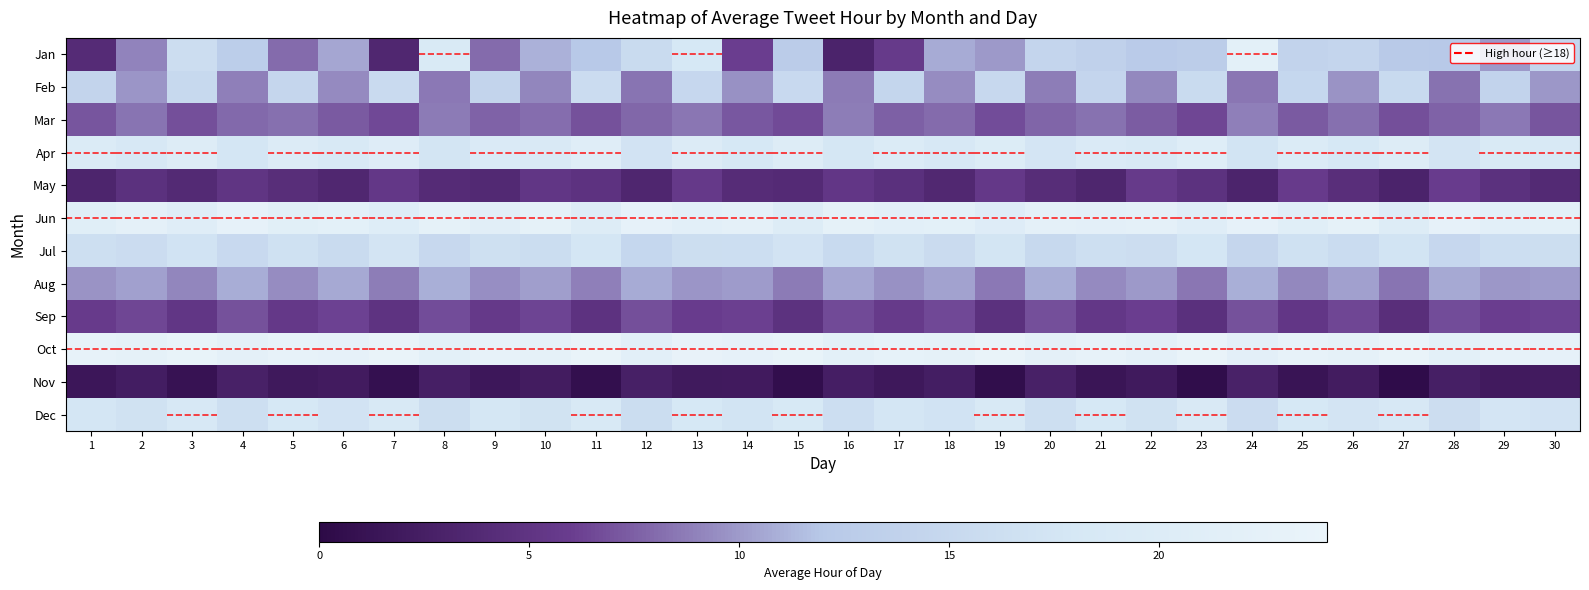

Reading left to right, extract all data points from this chart.

Jan: 1=4.0	2=9.0	3=16.0	4=13.0	5=8.0	6=10.5	7=3.5	8=19.0	9=8.0	10=11.0	11=12.1	12=15.5	13=18.0	14=6.0	15=12.6	16=3.0	17=5.7	18=10.7	19=10.0	20=14.5	21=13.6	22=12.5	23=12.9	24=22.0	25=14.0	26=14.5	27=12.2	28=12.0	29=10.0	30=14.5
Feb: 1=14.2	2=9.8	3=15.1	4=8.9	5=14.7	6=9.3	7=15.4	8=8.6	9=14.3	10=9.1	11=15.8	12=8.4	13=14.9	14=9.6	15=15.2	16=8.7	17=14.6	18=9.4	19=15.0	20=8.8	21=14.4	22=9.2	23=15.5	24=8.5	25=14.8	26=9.7	27=15.3	28=8.3	29=14.1	30=9.9
Mar: 1=7.1	2=8.4	3=6.8	4=7.9	5=8.2	6=7.3	7=6.5	8=8.7	9=7.6	10=8.1	11=6.9	12=7.8	13=8.5	14=7.2	15=6.6	16=8.8	17=7.5	18=8.0	19=6.7	20=7.7	21=8.3	22=7.4	23=6.4	24=8.9	25=7.3	26=8.2	27=6.8	28=7.6	29=8.6	30=7.1
Apr: 1=19.5	2=18.3	3=20.1	4=17.8	5=19.8	6=18.6	7=20.4	8=17.5	9=19.2	10=18.9	11=20.7	12=17.2	13=19.9	14=18.1	15=20.2	16=17.9	17=19.6	18=18.4	19=20.0	20=17.6	21=19.3	22=18.7	23=20.5	24=17.3	25=19.7	26=18.2	27=20.3	28=17.4	29=19.1	30=18.8
May: 1=3.2	2=4.6	3=3.8	4=5.1	5=4.3	6=3.5	7=5.4	8=4.0	9=3.7	10=5.2	11=4.8	12=3.4	13=5.6	14=4.1	15=3.9	16=5.3	17=4.5	18=3.6	19=5.5	20=4.2	21=3.3	22=5.7	23=4.7	24=3.1	25=5.8	26=4.4	27=3.0	28=5.9	29=4.6	30=3.8
Jun: 1=21.1	2=22.4	3=20.8	4=22.9	5=21.5	6=22.1	7=20.5	8=22.7	9=21.3	10=22.6	11=20.2	12=22.8	13=21.8	14=22.3	15=20.1	16=22.5	17=21.6	18=22.0	19=20.4	20=22.2	21=21.9	22=22.4	23=20.7	24=22.8	25=21.2	26=22.6	27=20.3	28=22.9	29=21.7	30=22.1
Jul: 1=16.3	2=15.8	3=17.1	4=15.2	5=16.7	6=15.5	7=17.4	8=15.0	9=16.5	10=15.9	11=17.7	12=14.8	13=16.1	14=16.2	15=17.2	16=15.3	17=16.8	18=15.6	19=17.5	20=15.1	21=16.4	22=16.0	23=17.8	24=14.7	25=16.6	26=15.7	27=17.3	28=14.9	29=16.2	30=16.1
Aug: 1=9.7	2=10.3	3=9.1	4=10.8	5=9.4	6=10.6	7=8.8	8=10.9	9=9.5	10=10.2	11=8.9	12=10.7	13=9.8	14=10.1	15=8.7	16=10.5	17=9.6	18=10.4	19=8.6	20=10.8	21=9.3	22=10.0	23=8.5	24=10.9	25=9.2	26=10.3	27=8.4	28=10.6	29=9.9	30=10.1
Sep: 1=5.8	2=6.4	3=5.2	4=6.9	5=5.5	6=6.2	7=4.9	8=6.7	9=5.6	10=6.3	11=4.8	12=6.8	13=5.9	14=6.1	15=4.7	16=6.6	17=5.7	18=6.5	19=4.6	20=6.8	21=5.4	22=6.0	23=4.5	24=6.9	25=5.3	26=6.4	27=4.4	28=6.7	29=6.0	30=6.2
Oct: 1=23.1	2=22.6	3=23.5	4=22.2	5=23.3	6=22.8	7=23.7	8=22.0	9=23.2	10=22.5	11=23.8	12=21.8	13=23.4	14=22.9	15=23.6	16=22.1	17=23.0	18=22.7	19=23.9	20=22.3	21=23.2	22=22.4	23=23.8	24=21.9	25=23.3	26=22.6	27=23.7	28=22.0	29=23.1	30=22.8
Nov: 1=1.5	2=2.3	3=1.1	4=2.8	5=1.8	6=2.1	7=0.8	8=2.6	9=1.6	10=2.2	11=0.7	12=2.7	13=1.9	14=2.0	15=0.6	16=2.5	17=1.7	18=2.4	19=0.5	20=2.8	21=1.4	22=1.9	23=0.4	24=2.9	25=1.3	26=2.2	27=0.3	28=2.6	29=2.0	30=2.1
Dec: 1=17.8	2=16.9	3=18.3	4=16.4	5=18.0	6=17.2	7=18.6	8=16.1	9=17.9	10=17.0	11=18.8	12=15.9	13=18.1	14=17.3	15=18.5	16=16.2	17=17.7	18=17.1	19=18.7	20=16.3	21=18.0	22=16.8	23=18.9	24=15.8	25=18.2	26=17.4	27=18.4	28=16.0	29=17.6	30=17.2